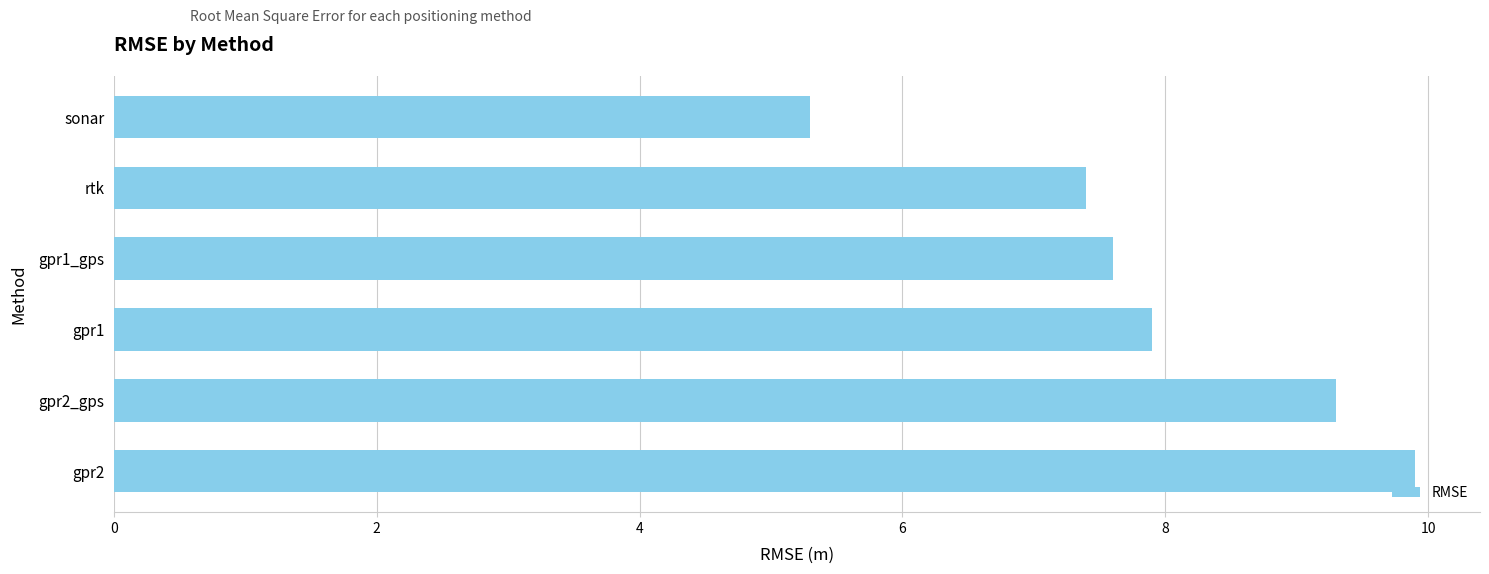

Which label corresponds to the smallest value in the chart?

sonar